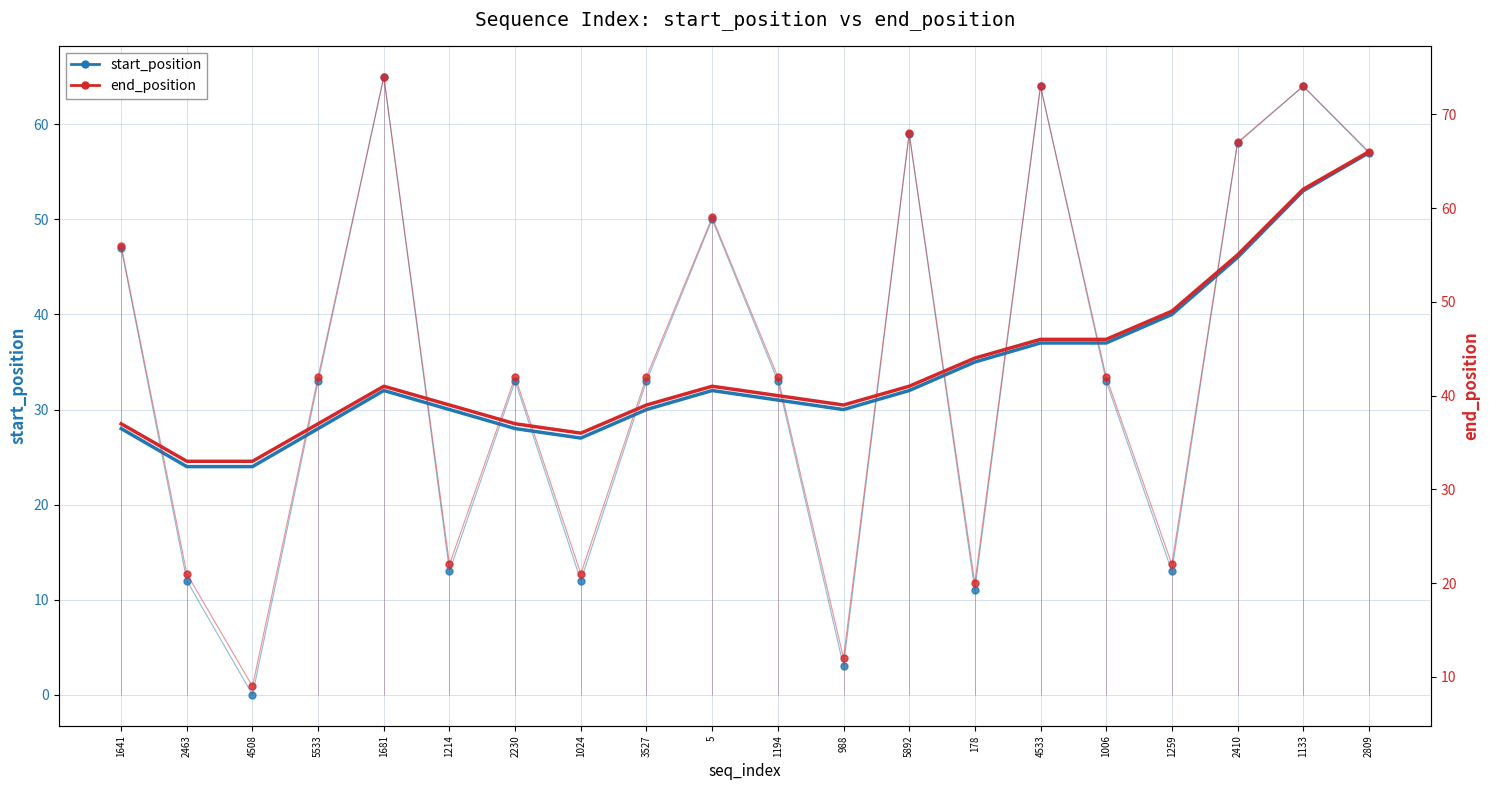

What is the difference between the maximum and second lowest values in the end_position series?

62